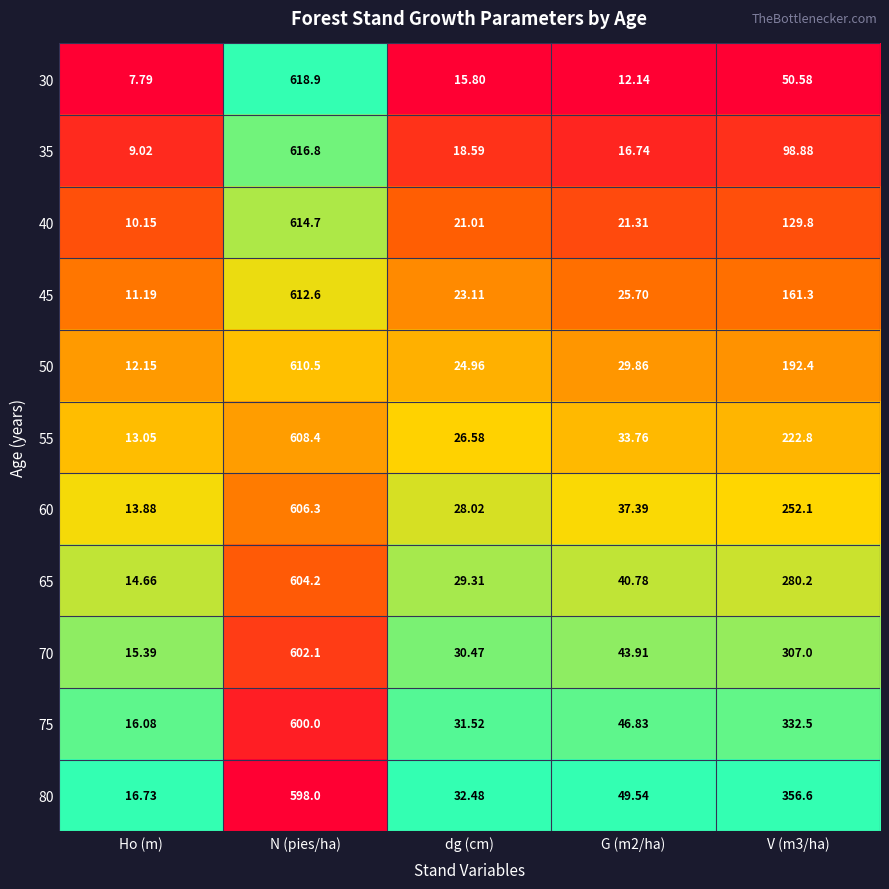

Is the value of 60 at V (m3/ha) greater than the value of 75 at dg (cm)?

Yes